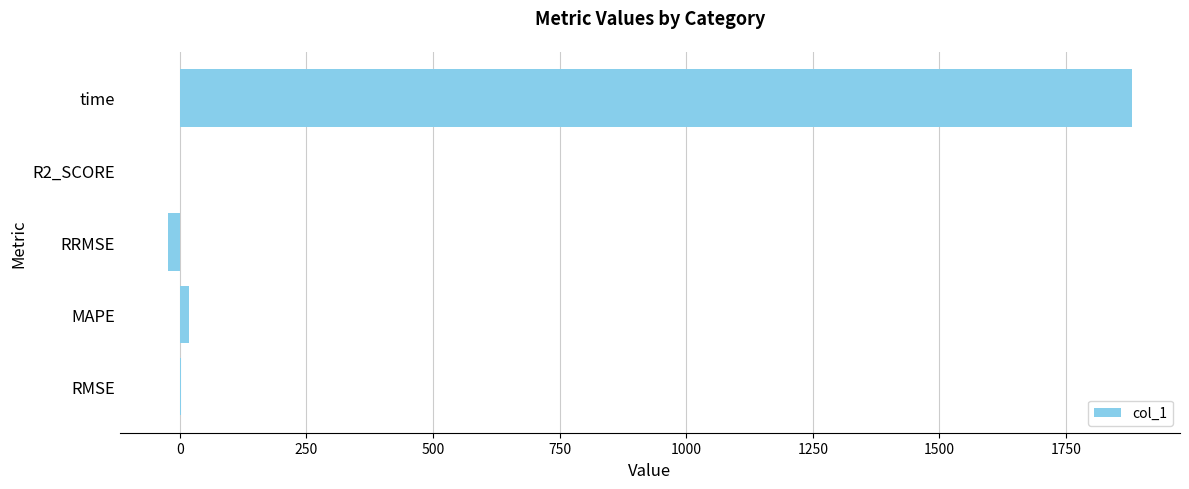

Where is the data nearest to the value 928?

MAPE